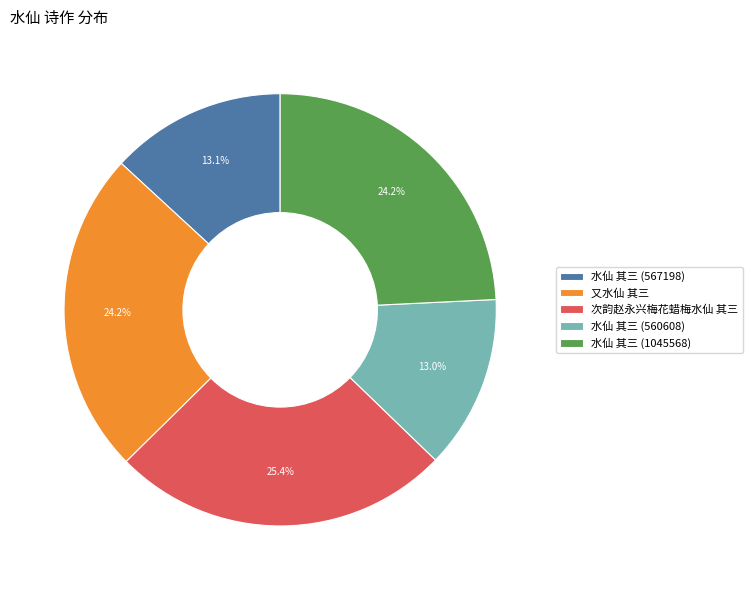

To the nearest percent, what percentage of the pie is 水仙 其三 (567198)?

13%